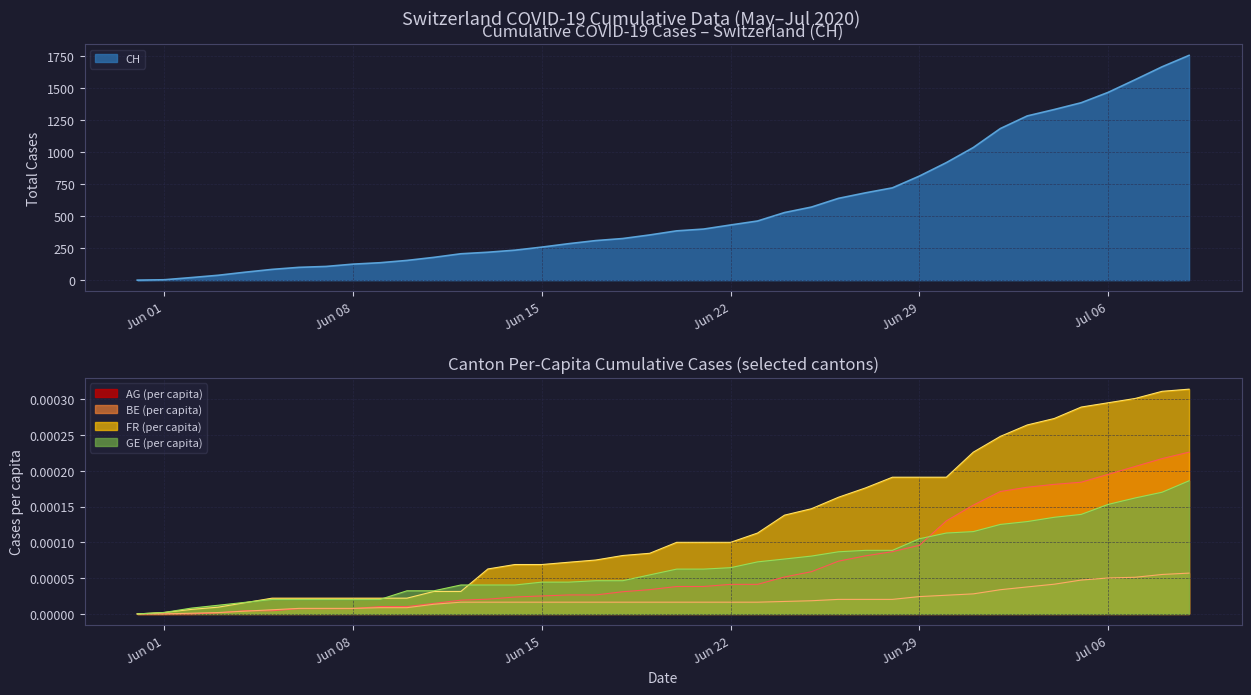

List the series in order of their peak value, lowest first.

BE_pc, GE_pc, AG_pc, FR_pc, CH